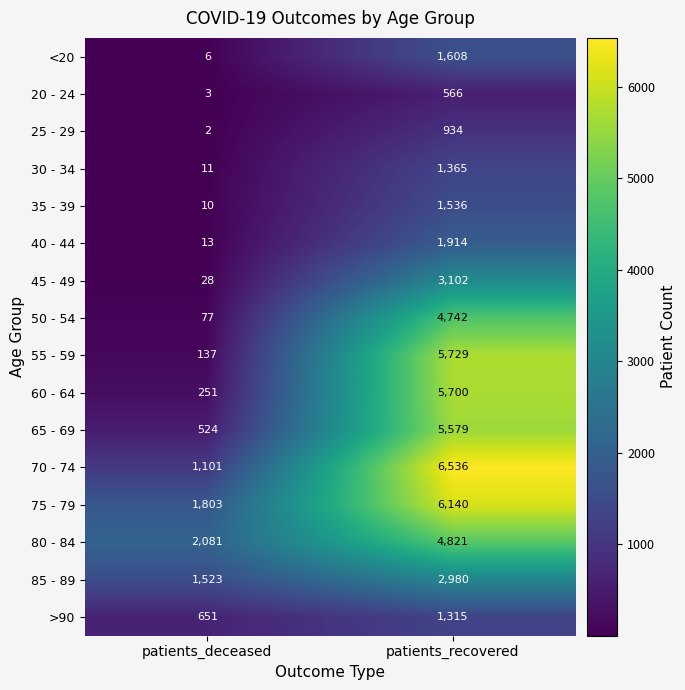

What is the sum of the 75 - 79 values at patients_recovered and patients_deceased?

7943